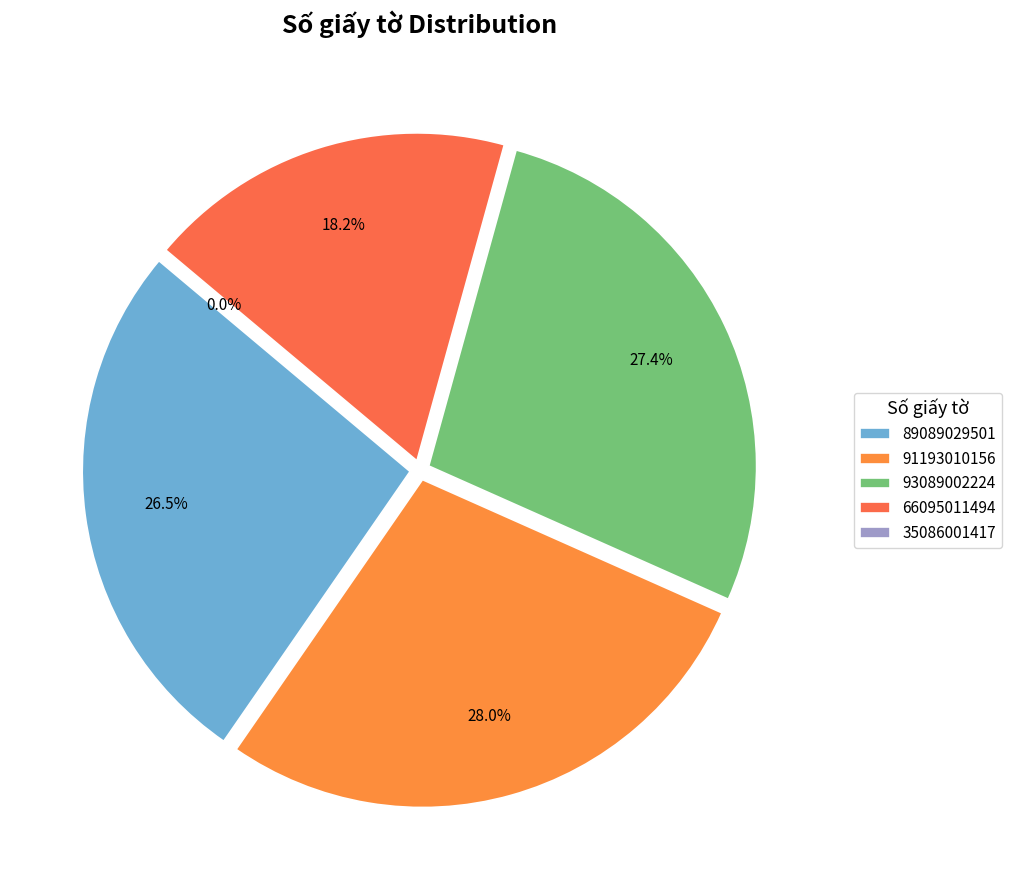

Count the number of slices in the pie.

5